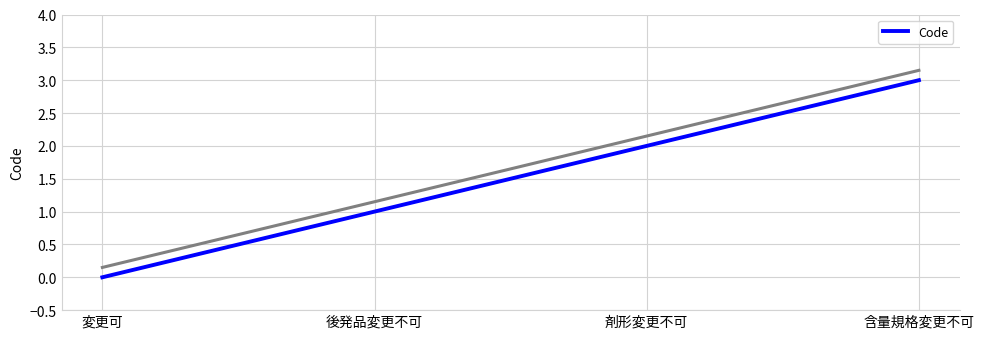

Read the value at 剤形変更不可.

2